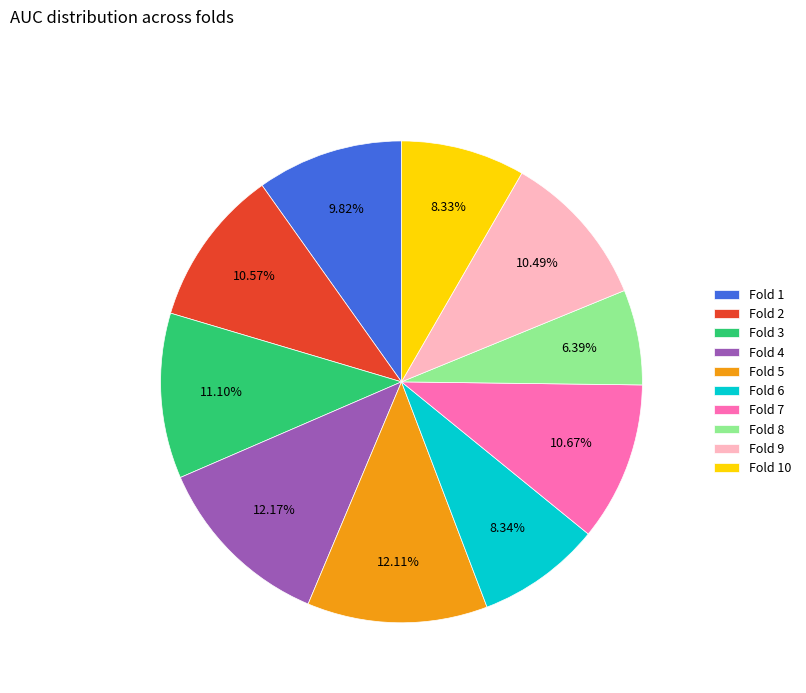

What percentage is the Fold 9 slice, to the nearest percent?

10%